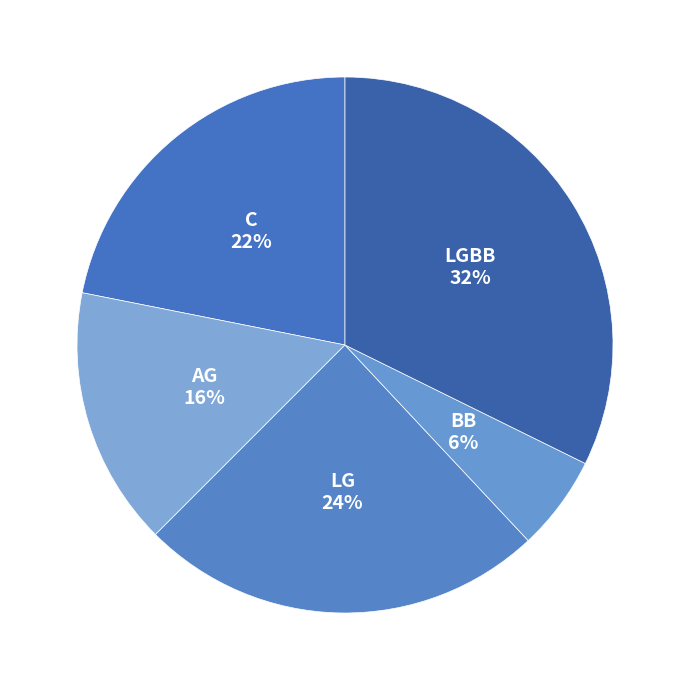

To the nearest percent, what portion does AG represent?

16%